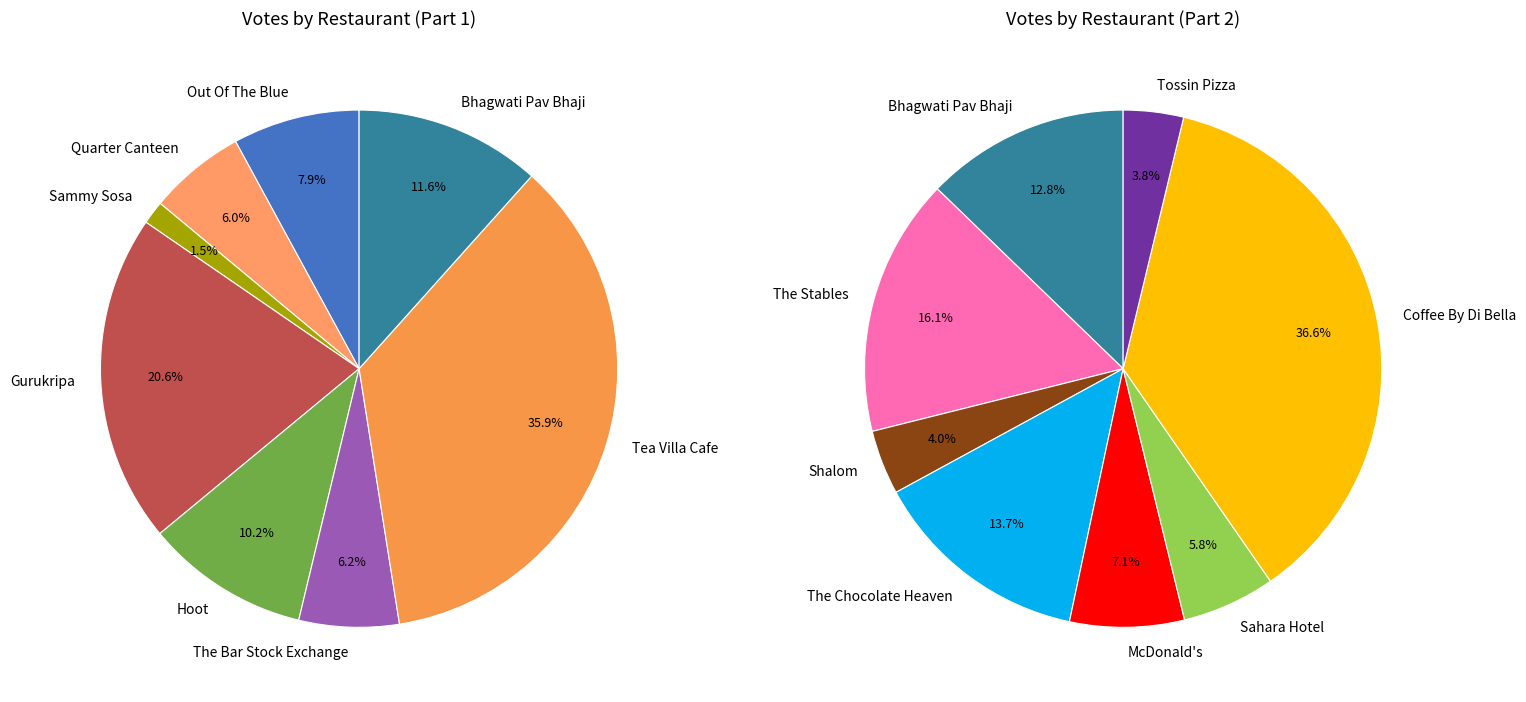

Does Tossin Pizza represent more than half of the total?

No